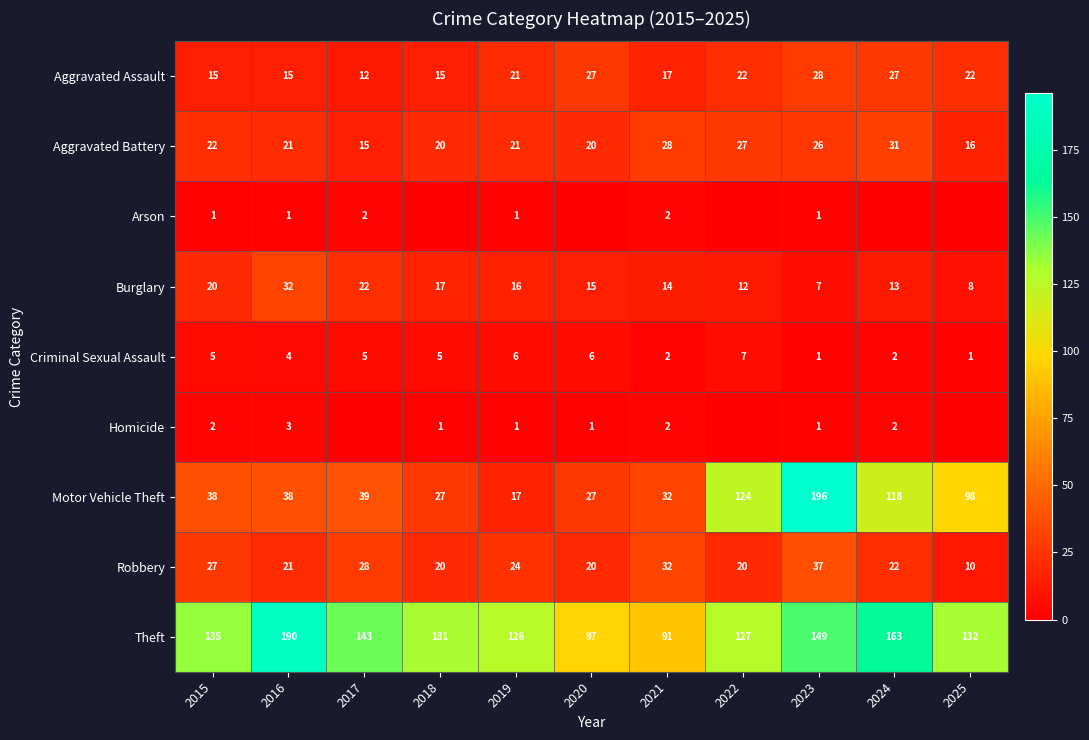

What is the sum of all Burglary values?

176